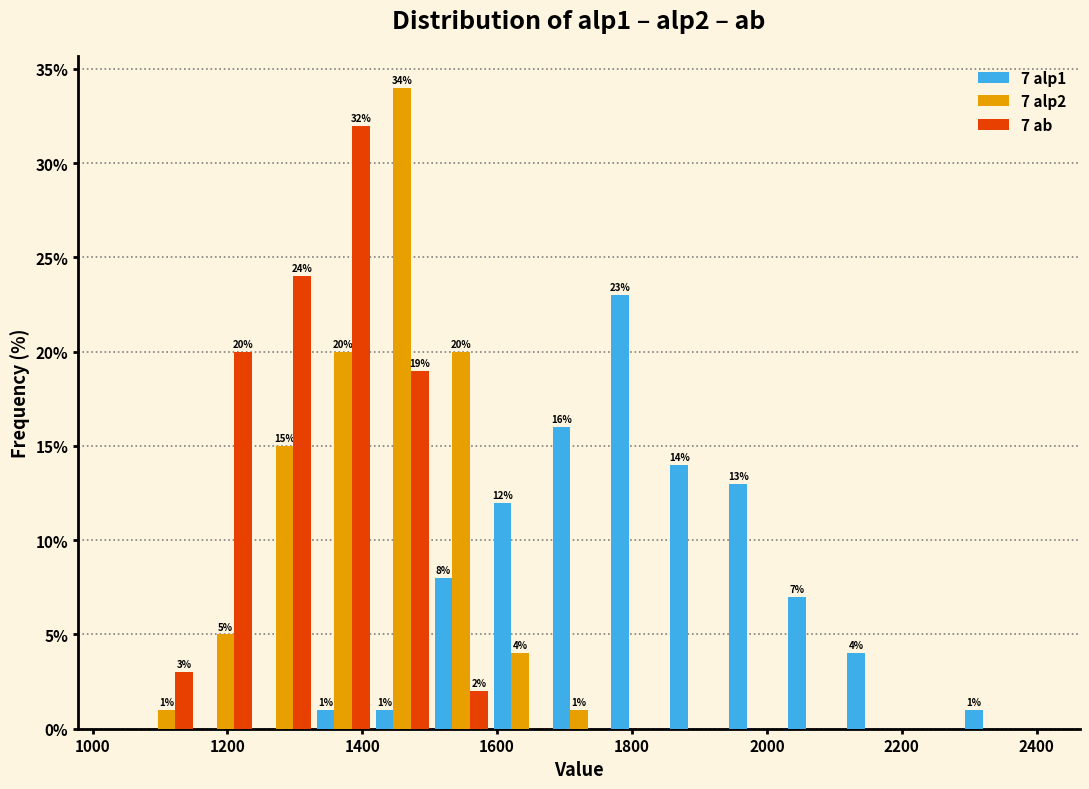

In the 7 alp2 series, which range on the x-axis has the tallest bar?

1420 to 1500